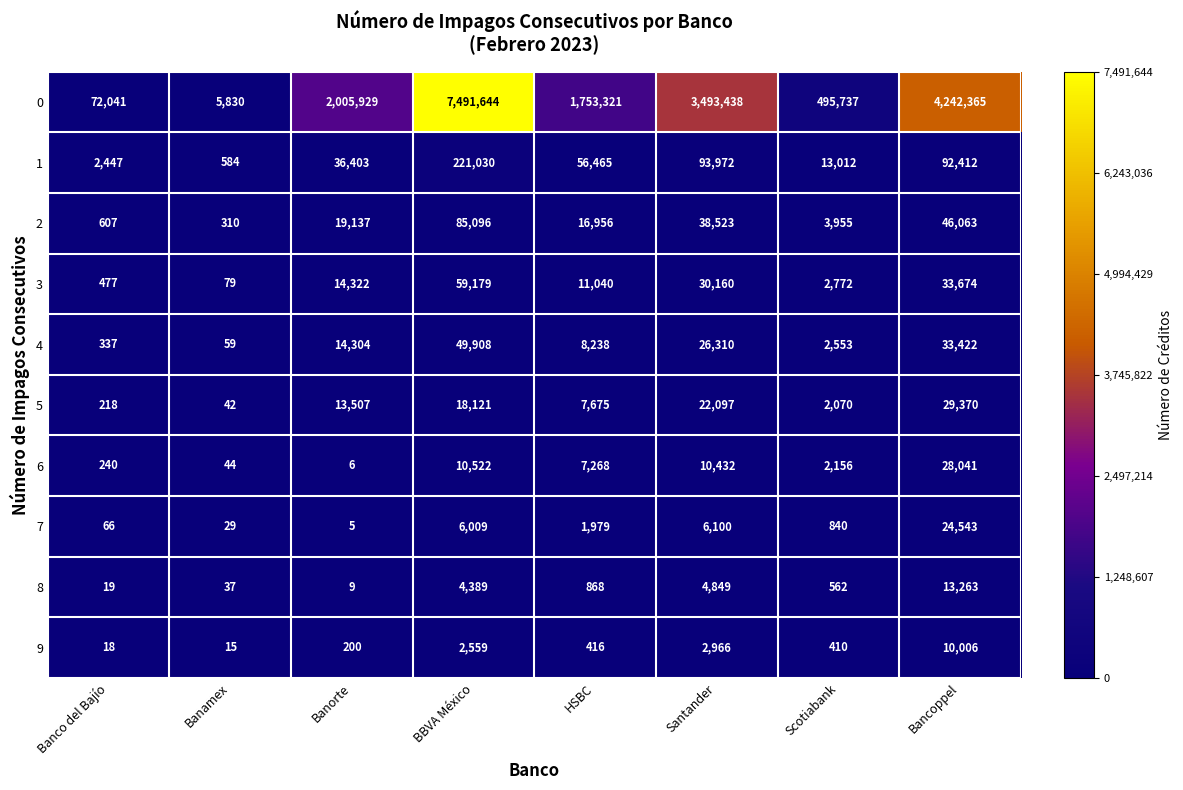

Which series changed the most between Banco del Bajío and Banamex?

0